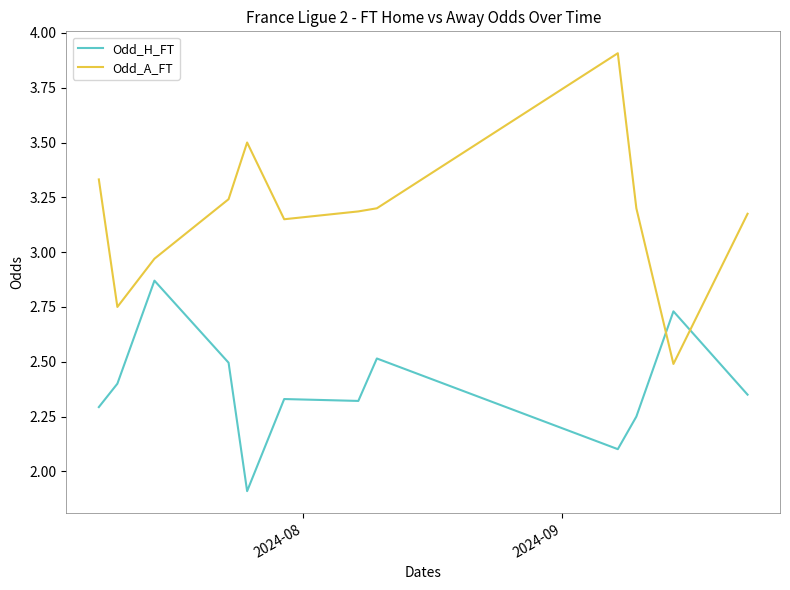

What is the greatest value displayed?

3.9